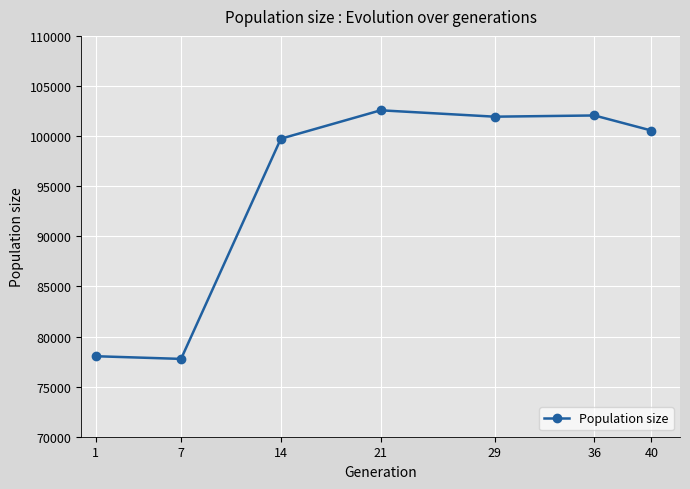

True or false: the data has more than 0 interior local peaks.

True